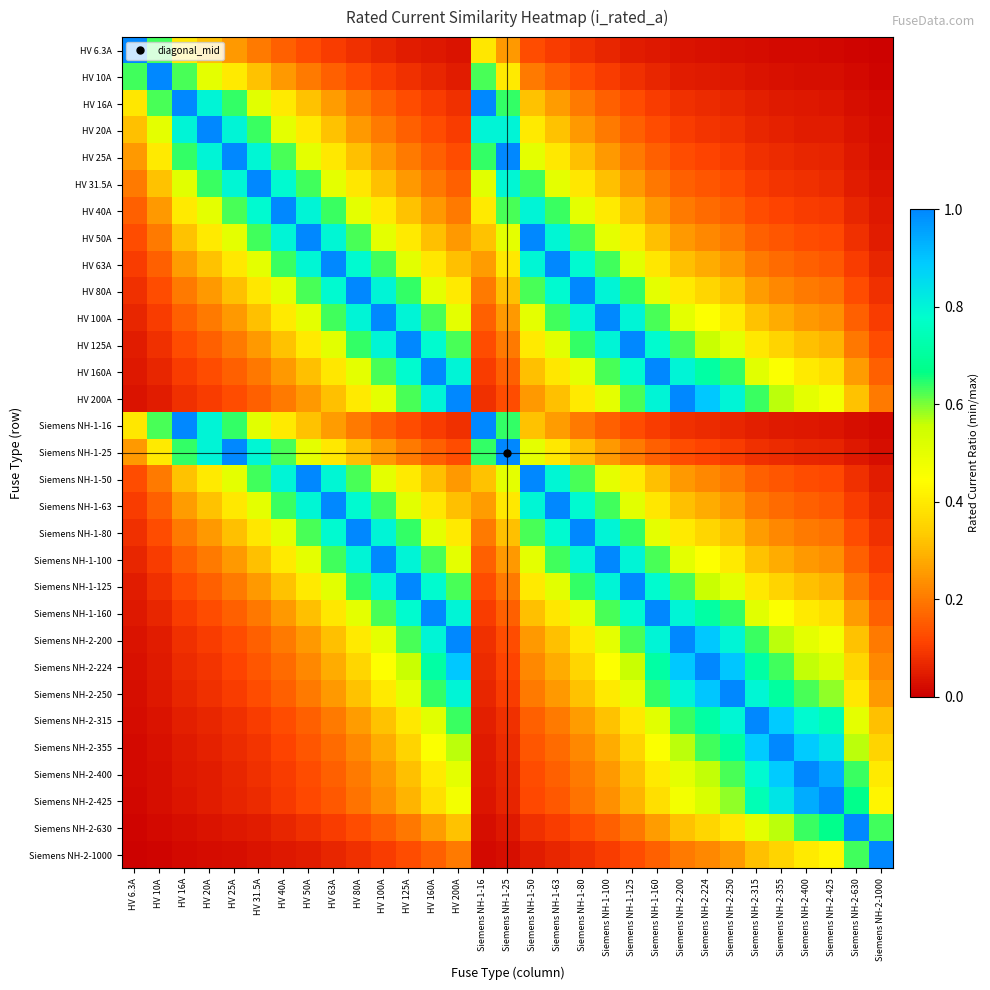

Rank the series by their maximum value, from highest to lowest.

HV 6.3A, HV 10A, HV 16A, HV 20A, HV 25A, HV 31.5A, HV 40A, HV 50A, HV 63A, HV 80A, HV 100A, HV 125A, HV 160A, HV 200A, Siemens NH-1-16, Siemens NH-1-25, Siemens NH-1-50, Siemens NH-1-63, Siemens NH-1-80, Siemens NH-1-100, Siemens NH-1-125, Siemens NH-1-160, Siemens NH-2-200, Siemens NH-2-224, Siemens NH-2-250, Siemens NH-2-315, Siemens NH-2-355, Siemens NH-2-400, Siemens NH-2-425, Siemens NH-2-630, Siemens NH-2-1000